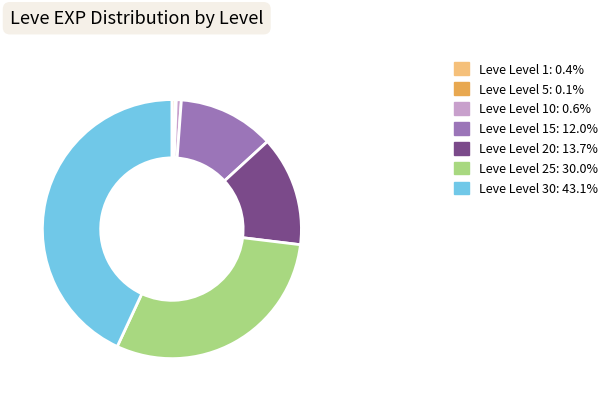

Does any single category account for the majority?

No